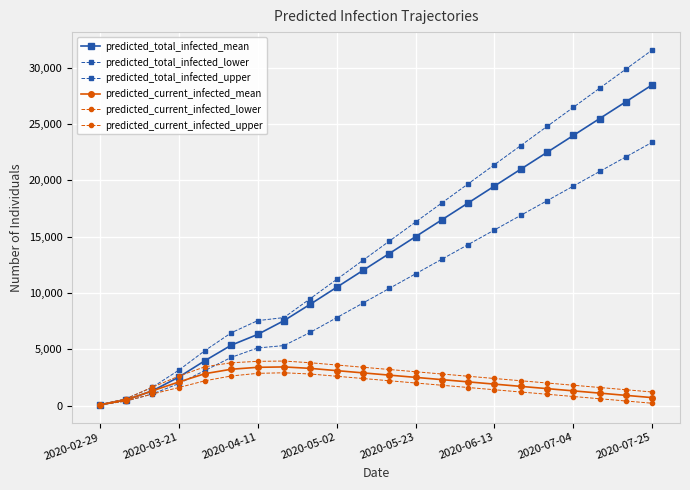

Is this an area chart (filled region under the line)?

No